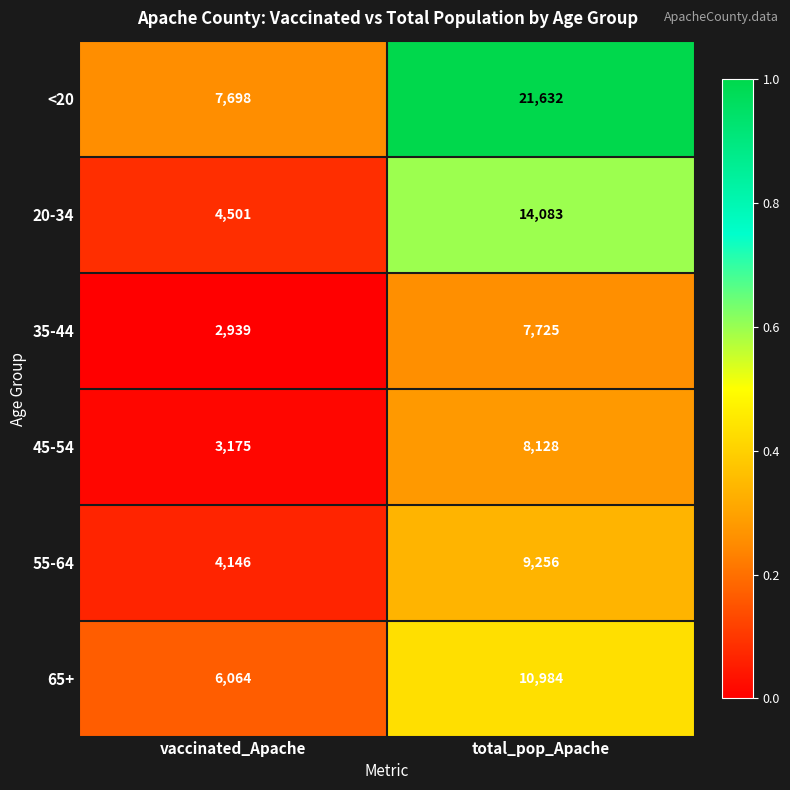

Reading right to left, list all the values displayed in this chart.

<20: total_pop_Apache=21632	vaccinated_Apache=7698
20-34: total_pop_Apache=14083	vaccinated_Apache=4501
35-44: total_pop_Apache=7725	vaccinated_Apache=2939
45-54: total_pop_Apache=8128	vaccinated_Apache=3175
55-64: total_pop_Apache=9256	vaccinated_Apache=4146
65+: total_pop_Apache=10984	vaccinated_Apache=6064